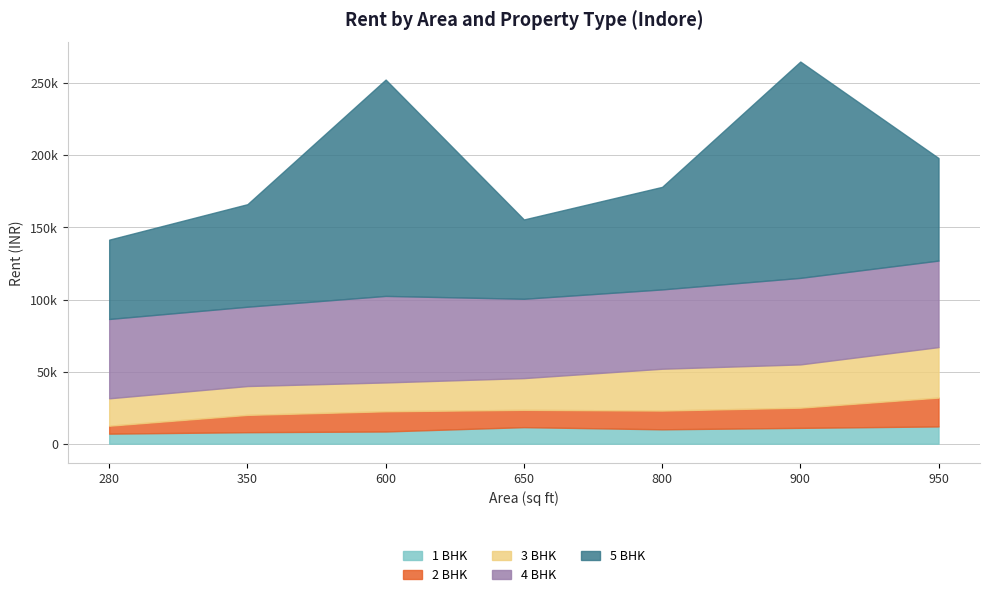

The 1 BHK series shows 14096 at 800. True or false?

False